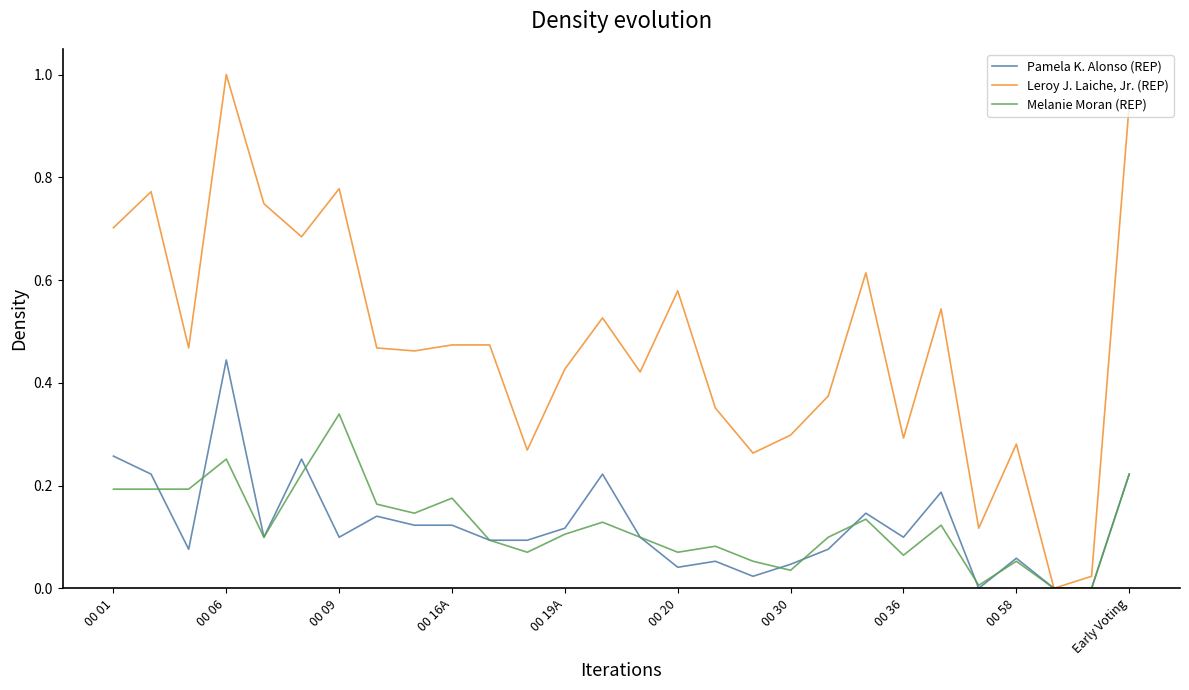

How many categories are shown in the chart?

28